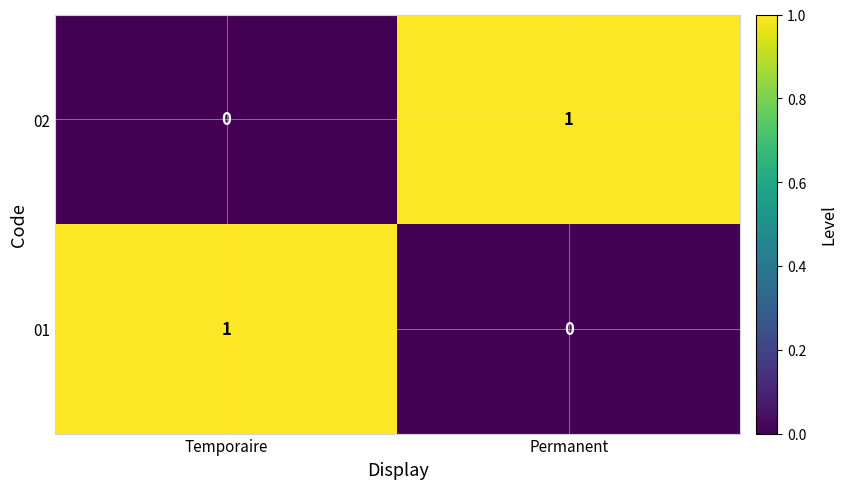

Reading right to left, list all the values displayed in this chart.

02: Permanent=1	Temporaire=0
01: Permanent=0	Temporaire=1